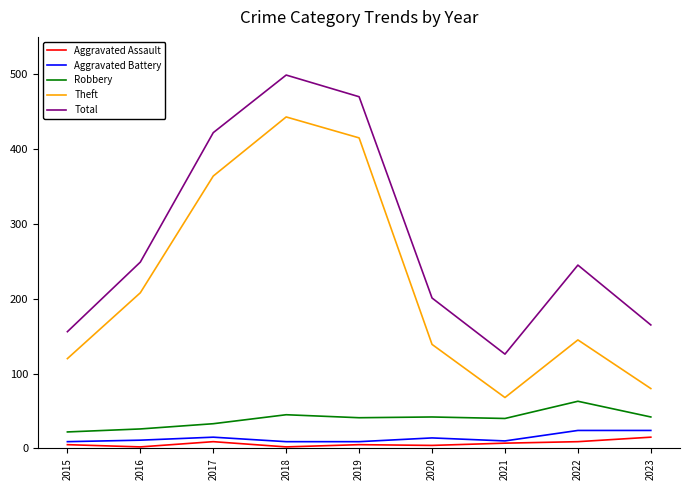

True or false: Robbery and Aggravated Assault intersect in this chart.

False